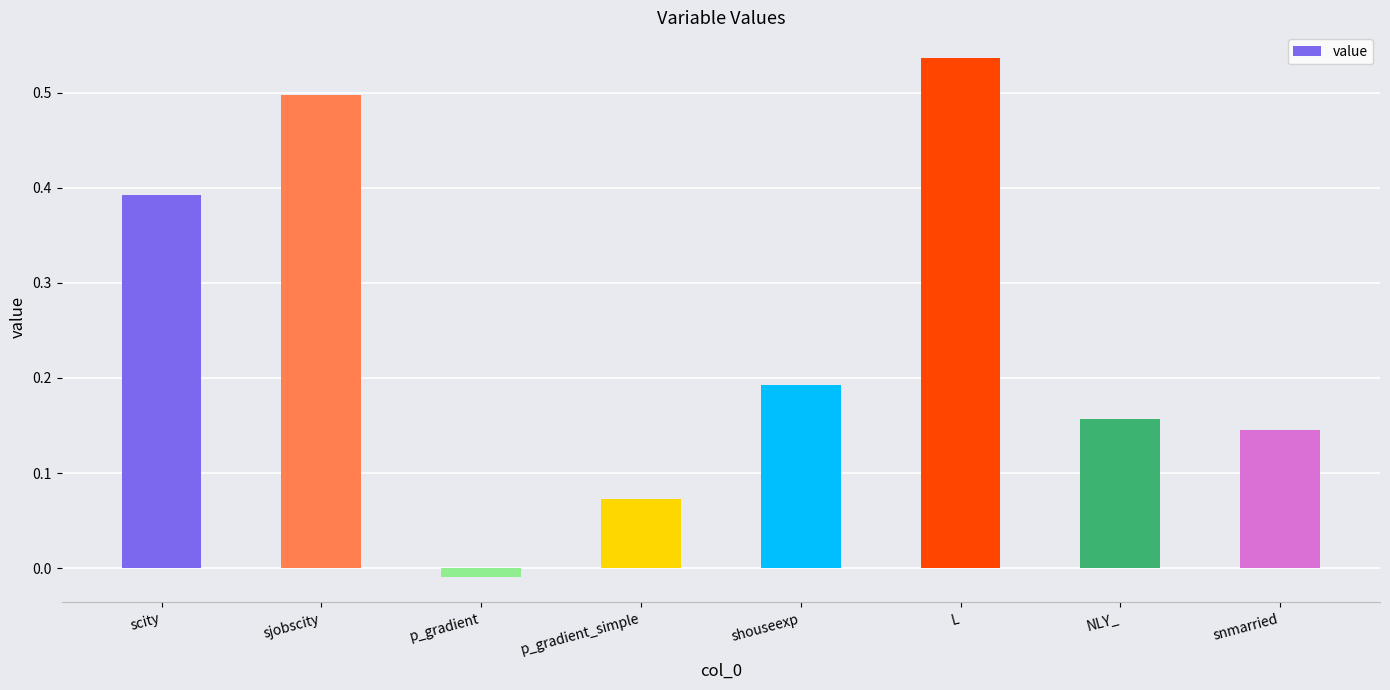

Does the chart contain stacked bars?

No